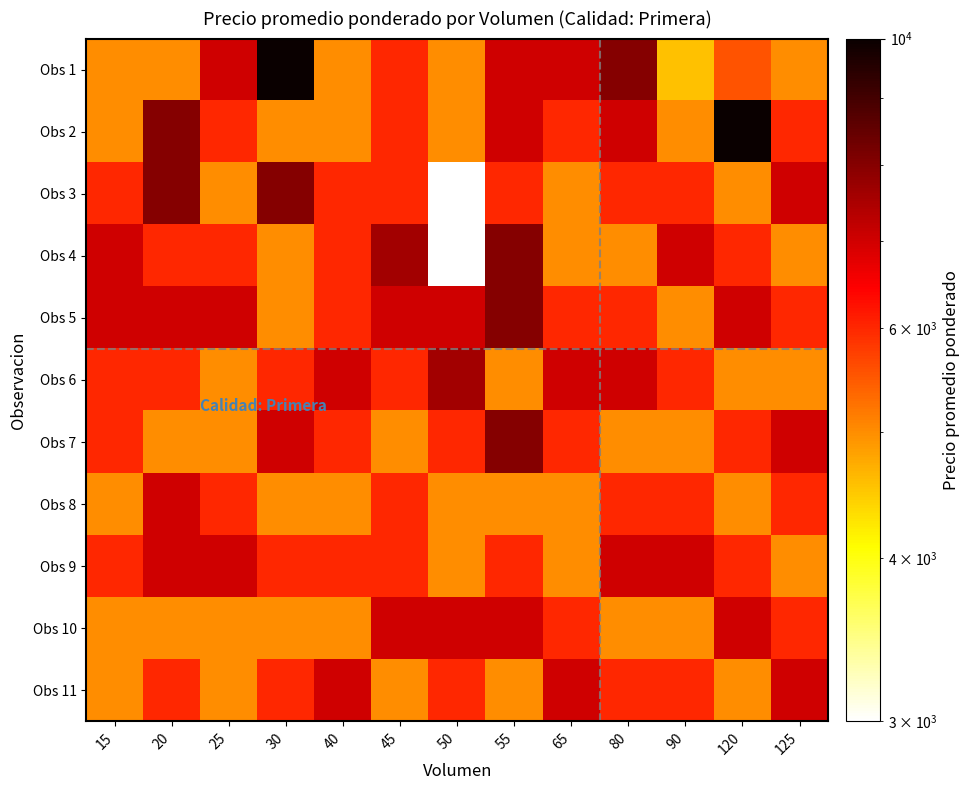

Reading left to right, transcribe all the data shown in this chart.

Obs 1: 15=5000	20=5000	25=7000	30=10000	40=5000	45=6000	50=5000	55=7000	65=7000	80=8000	90=4556	120=5542	125=5000
Obs 2: 15=5000	20=8000	25=6000	30=5000	40=5000	45=6000	50=5000	55=7000	65=6000	80=7000	90=5000	120=10000	125=6000
Obs 3: 15=6000	20=8000	25=5000	30=8000	40=6000	45=6000	50=3000	55=6000	65=5000	80=6000	90=6000	120=5000	125=7000
Obs 4: 15=7000	20=6000	25=6000	30=5000	40=6000	45=7600	50=3000	55=8000	65=5000	80=5000	90=7000	120=6000	125=5000
Obs 5: 15=7000	20=7000	25=7000	30=5000	40=6000	45=7000	50=7000	55=8000	65=6000	80=6000	90=5000	120=7000	125=6000
Obs 6: 15=6000	20=6000	25=5000	30=6000	40=7000	45=6000	50=7600	55=5000	65=7000	80=7000	90=6000	120=5000	125=5000
Obs 7: 15=6000	20=5000	25=5000	30=7000	40=6000	45=5000	50=6000	55=8000	65=6000	80=5000	90=5000	120=6000	125=7000
Obs 8: 15=5000	20=7000	25=6000	30=5000	40=5000	45=6000	50=5000	55=5000	65=5000	80=6000	90=6000	120=5000	125=6000
Obs 9: 15=6000	20=7000	25=7000	30=6000	40=6000	45=6000	50=5000	55=6000	65=5000	80=7000	90=7000	120=6000	125=5000
Obs 10: 15=5000	20=5000	25=5000	30=5000	40=5000	45=7000	50=7000	55=7000	65=6000	80=5000	90=5000	120=7000	125=6000
Obs 11: 15=5000	20=6000	25=5000	30=6000	40=7000	45=5000	50=6000	55=5000	65=7000	80=6000	90=6000	120=5000	125=7000